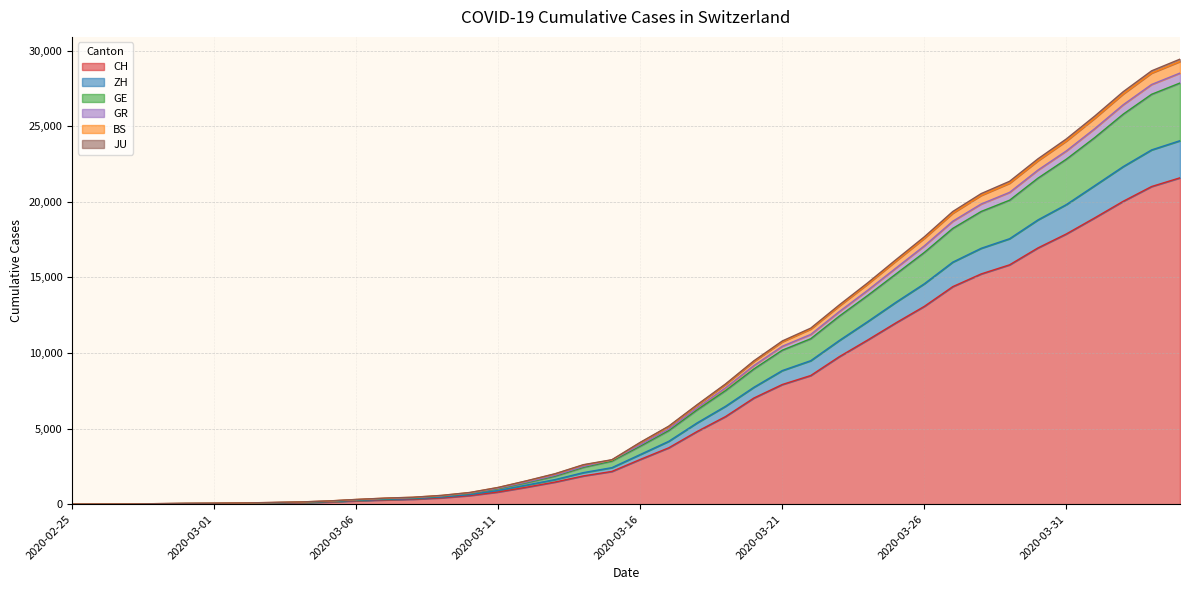

What is the highest value of the CH series?

21587